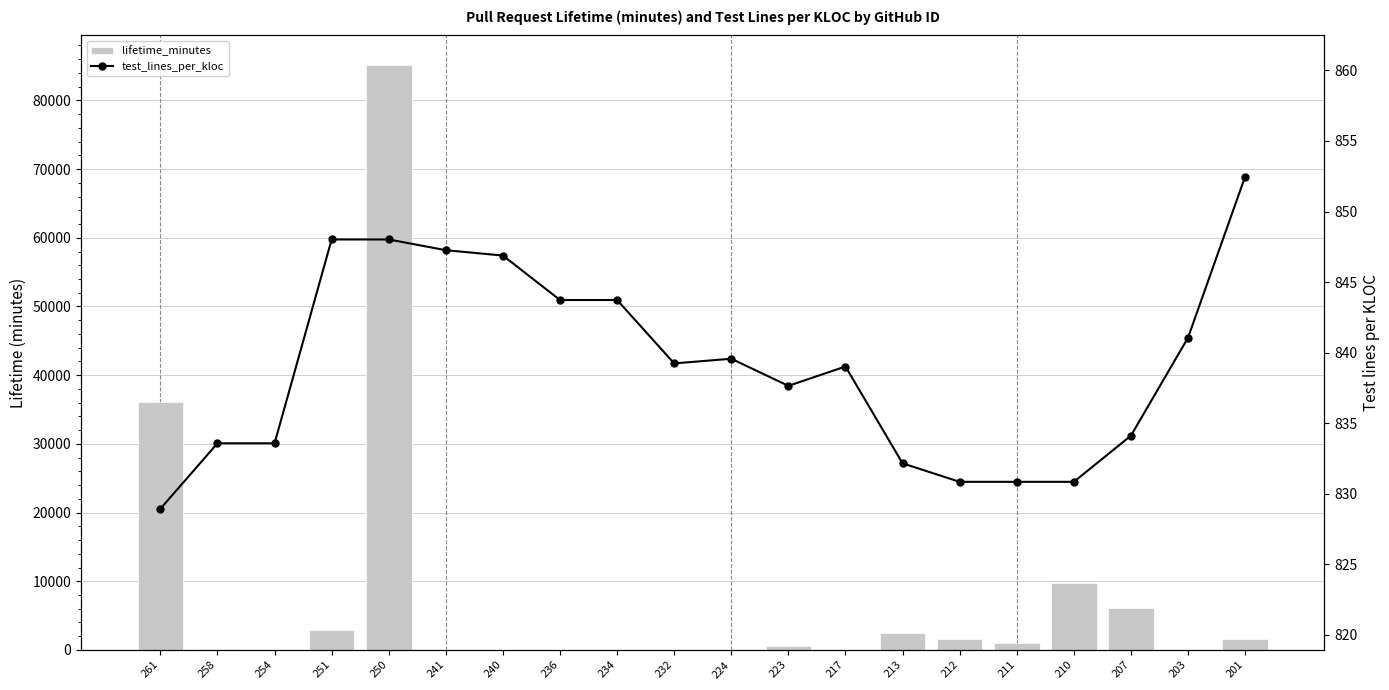

The test_lines_per_kloc series shows 446.6 at 224. True or false?

False